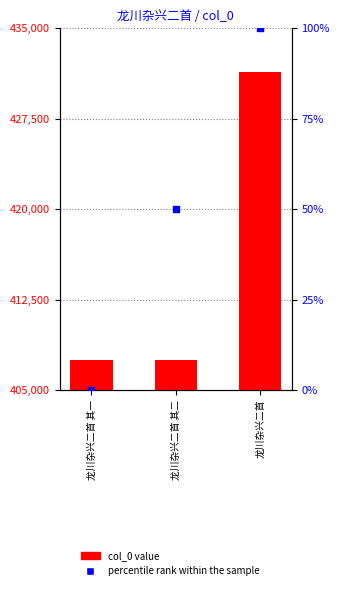

Is the value of col_0 at 龙川杂兴二首 其二 greater than the value of percentile rank within the sample at 龙川杂兴二首 其二?

Yes